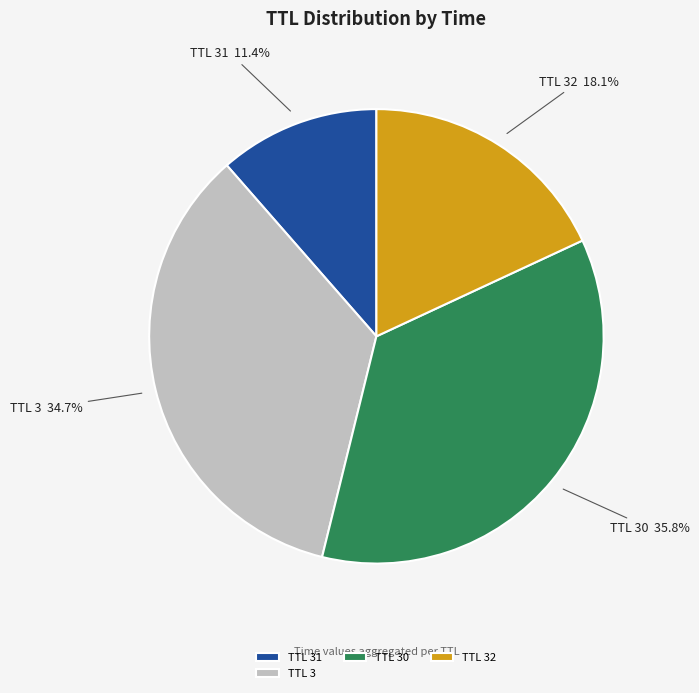

Is the sum of TTL 32 and TTL 30 greater than half?

Yes